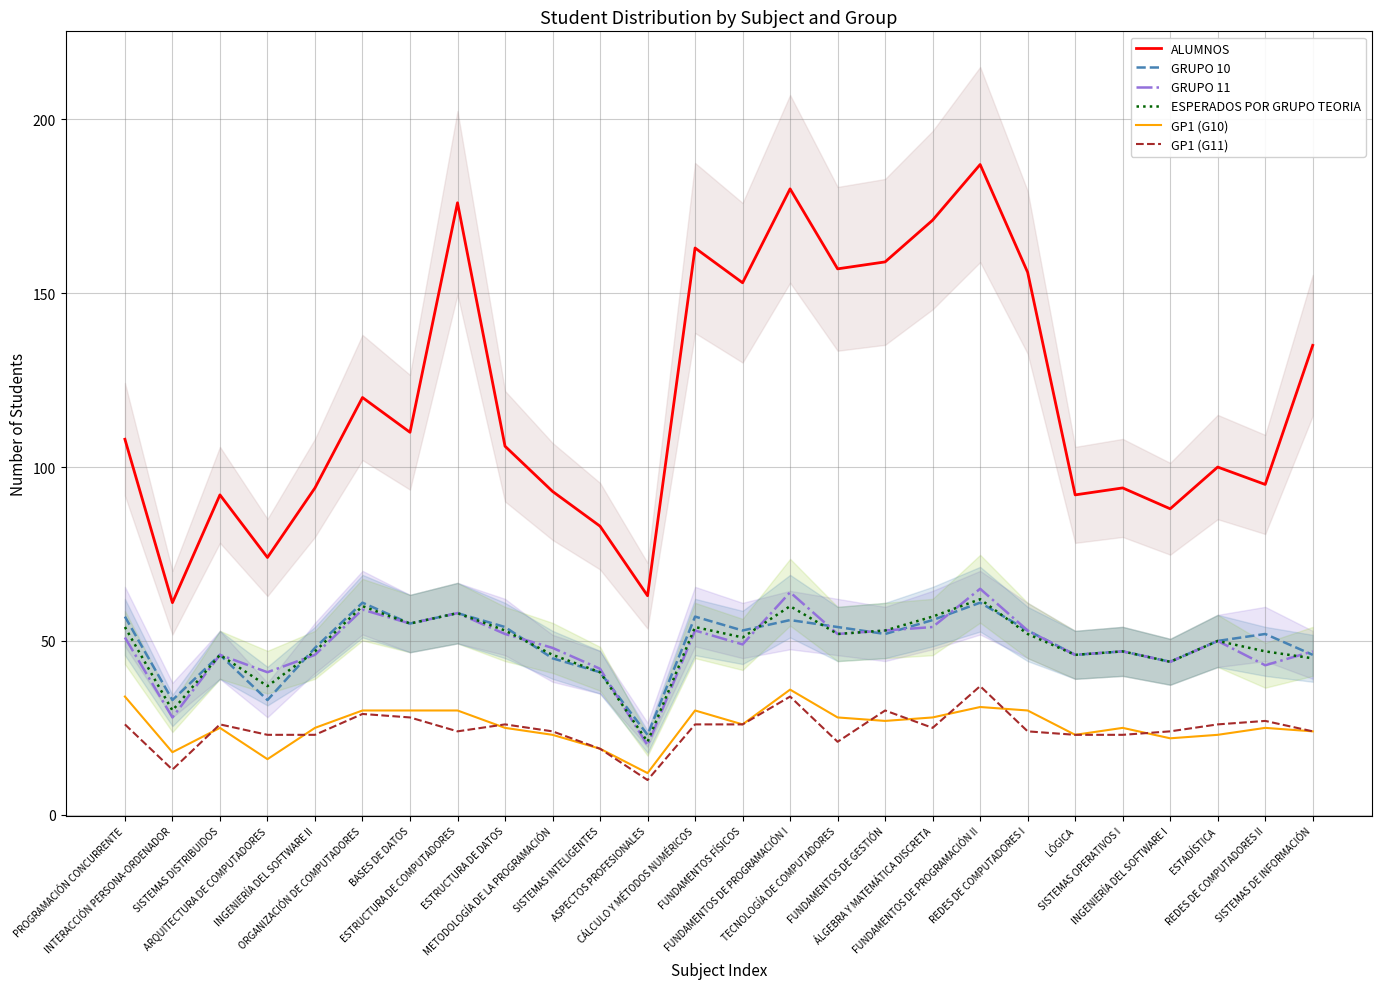

What is the label of the 25th point from the right?

INTERACCIÓN PERSONA-ORDENADOR